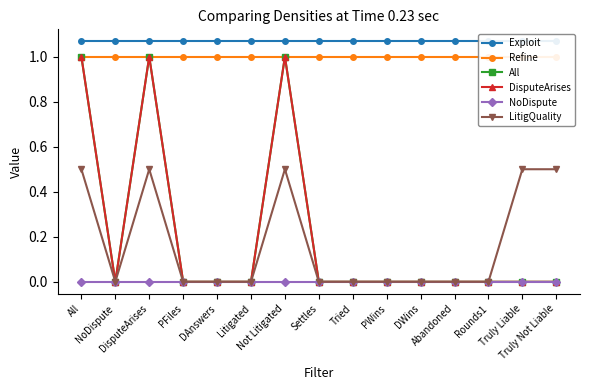

Is the value of LitigQuality at Settles greater than the value of All at Truly Not Liable?

No